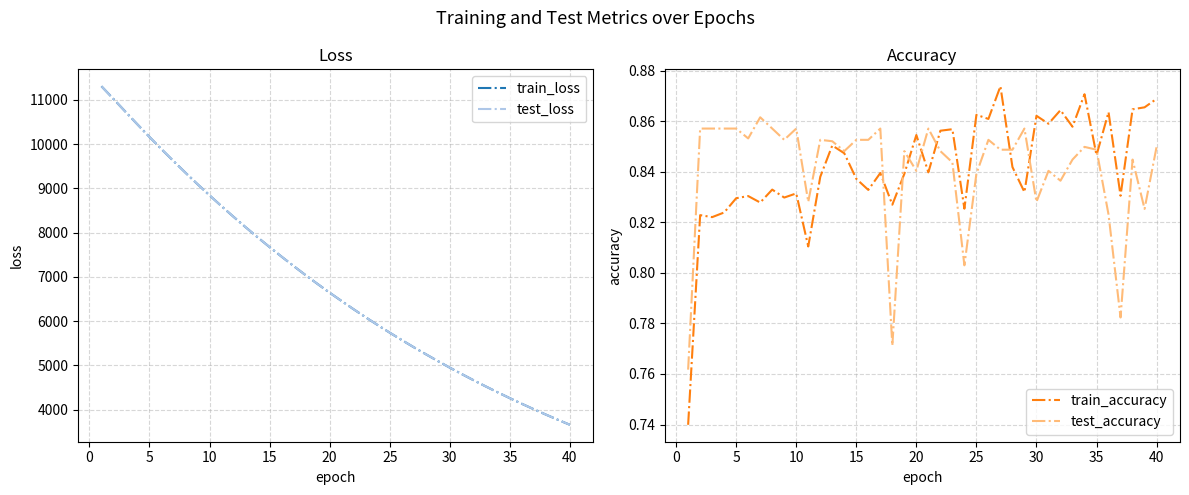

What is the difference between the second highest and minimum values in the test_accuracy series?

0.1